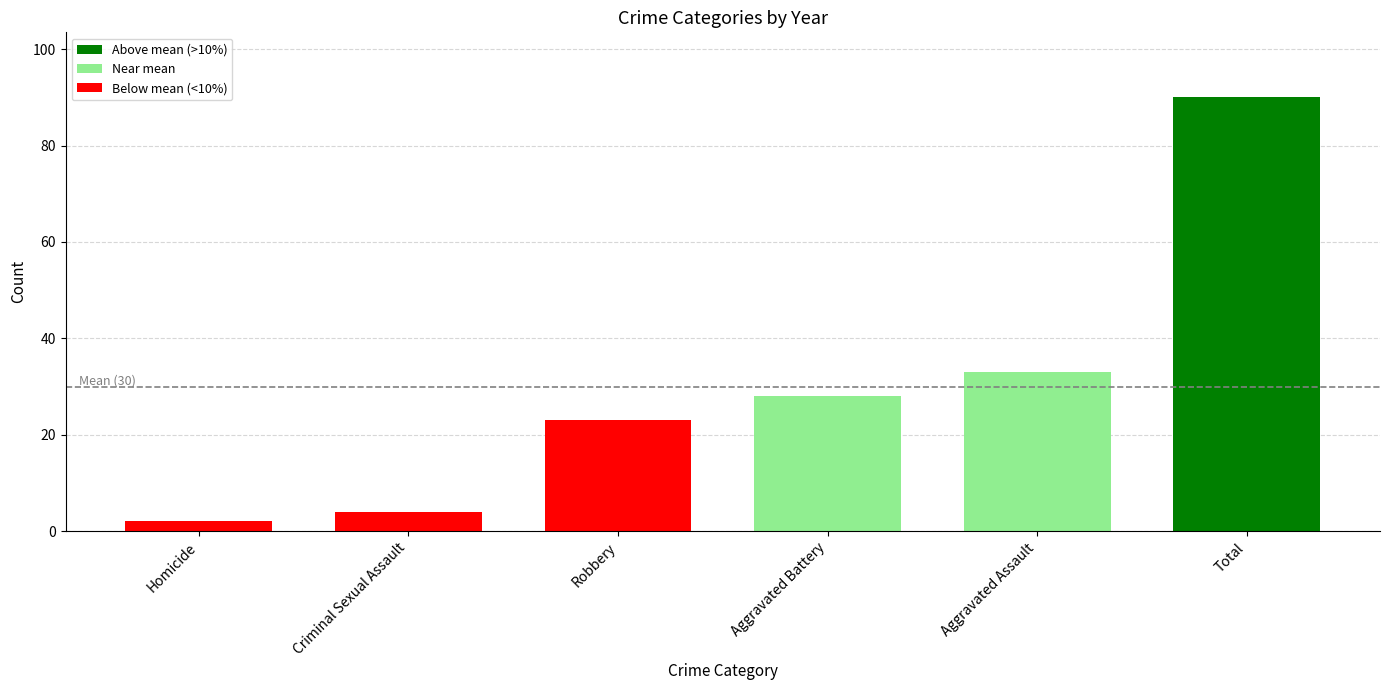

Reading left to right, what are all the values shown in this chart?

Homicide=2	Criminal Sexual Assault=4	Robbery=23	Aggravated Battery=28	Aggravated Assault=33	Total=90